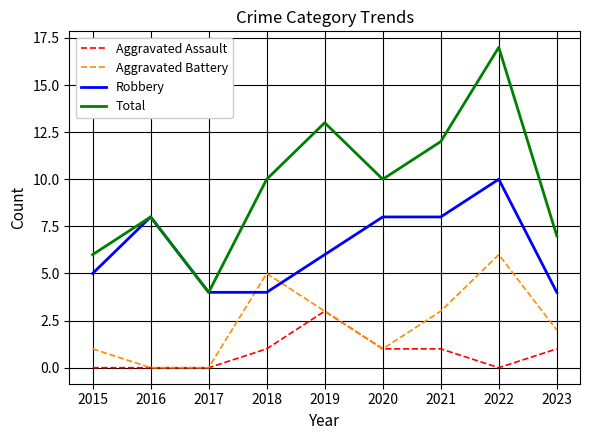

Which series has the largest total across all categories?

Total